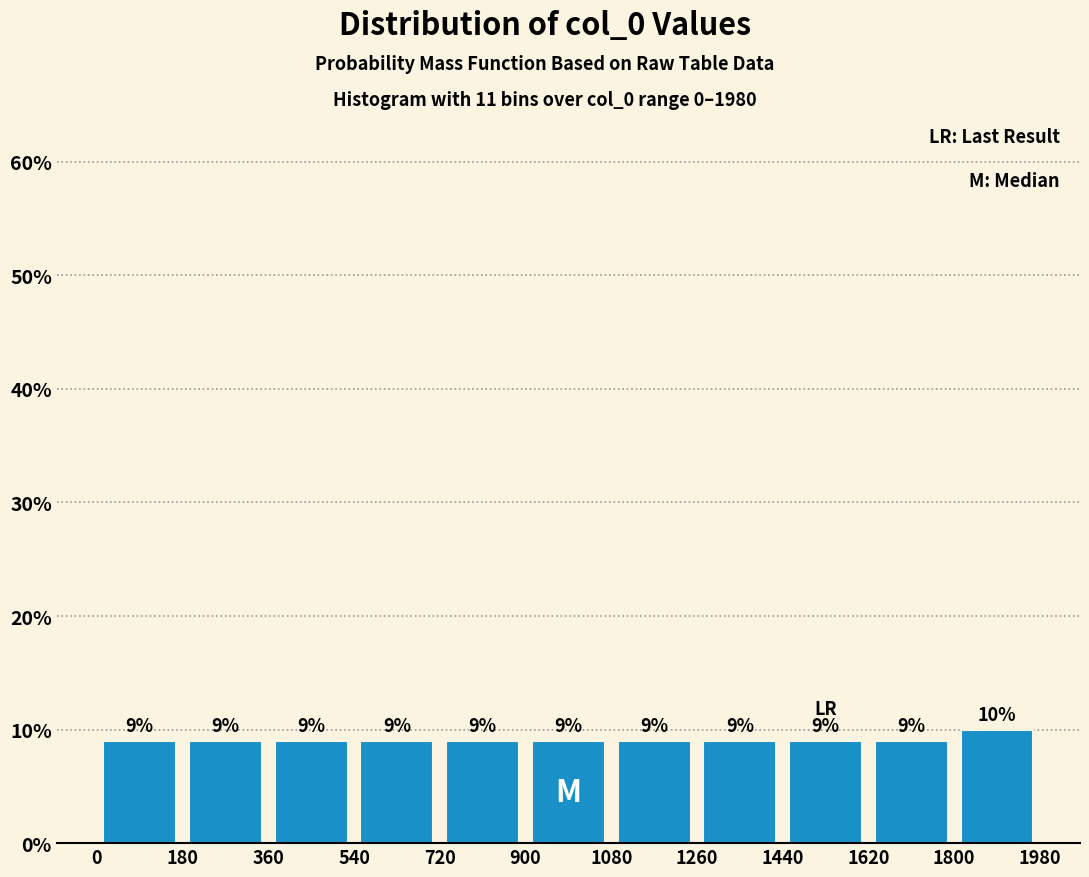

What is the height of the bar covering 1620 to 1800 on the x-axis?

9